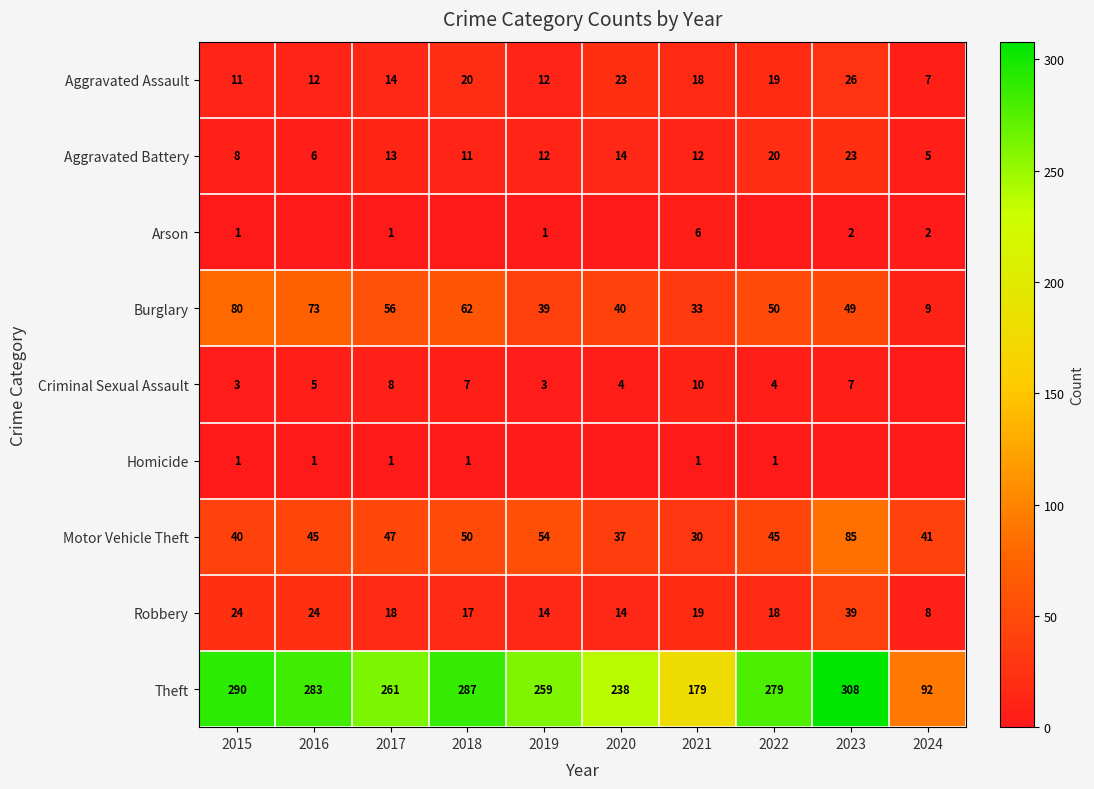

At which category is the sum across all series the highest?

2023